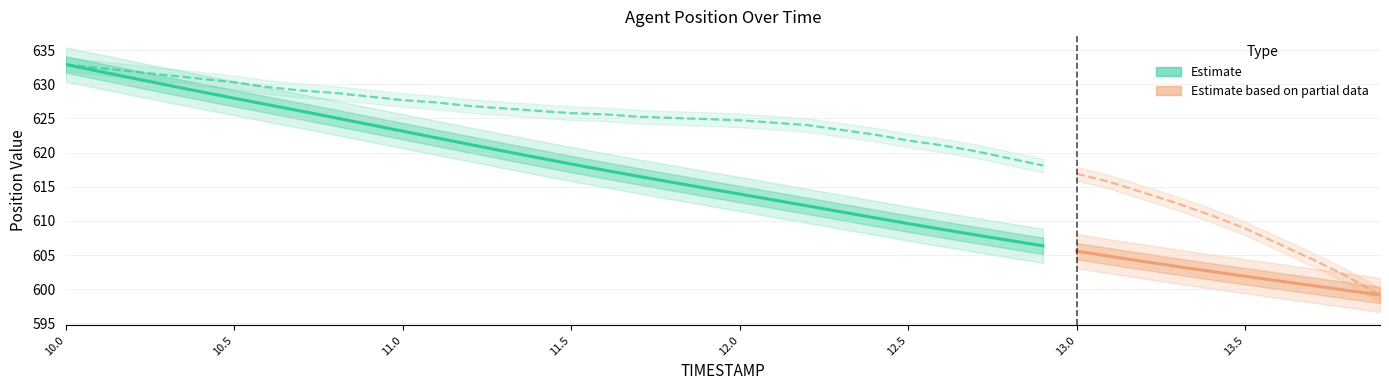

How many data points in Estimate (X) are above 619?

15